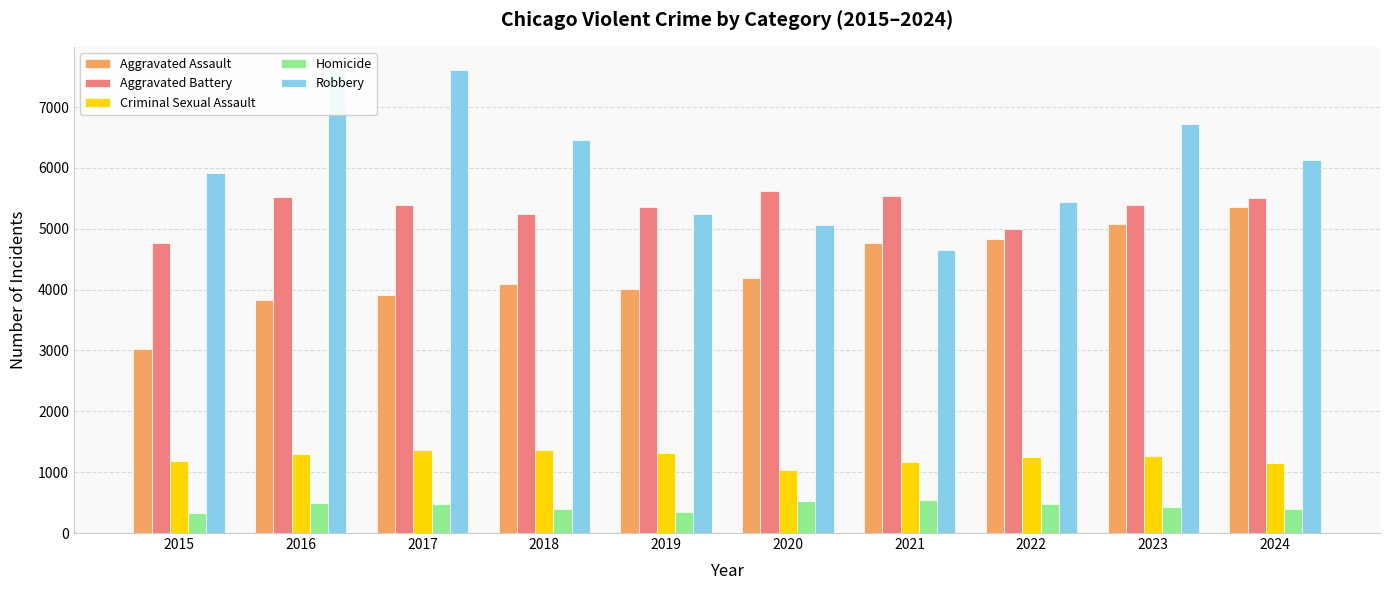

Where is Aggravated Assault nearest to the value 4186?

2020